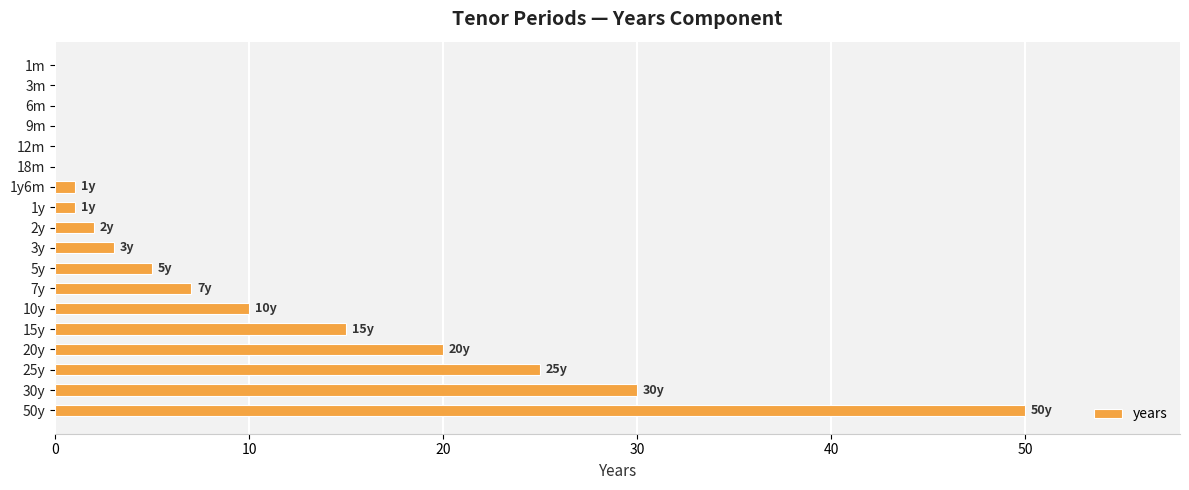

What is the maximum value shown in the chart?

50